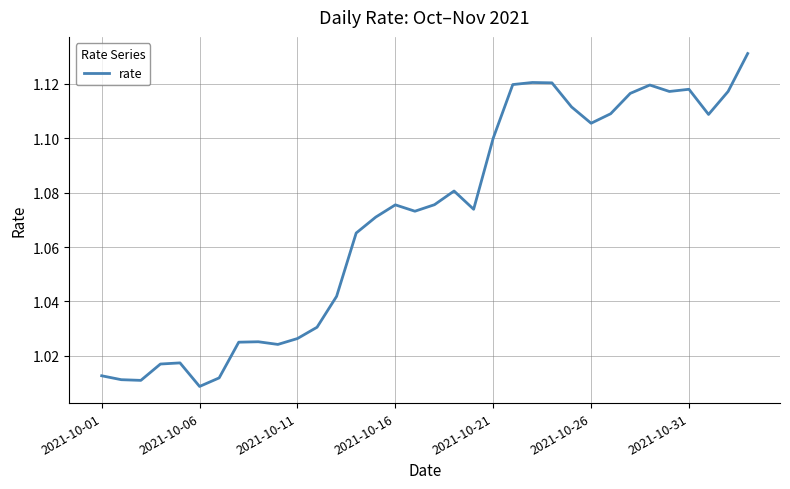

How many lines are shown in the chart?

1